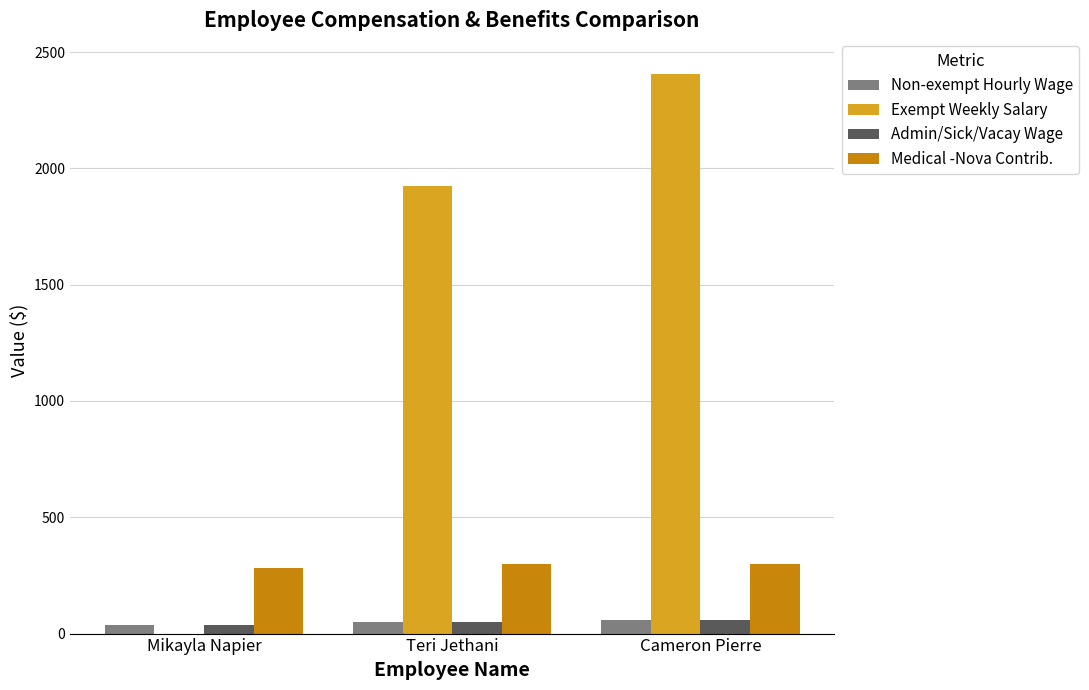

Where does the Admin/Sick/Vacay Wage series first go above 48?

Teri Jethani